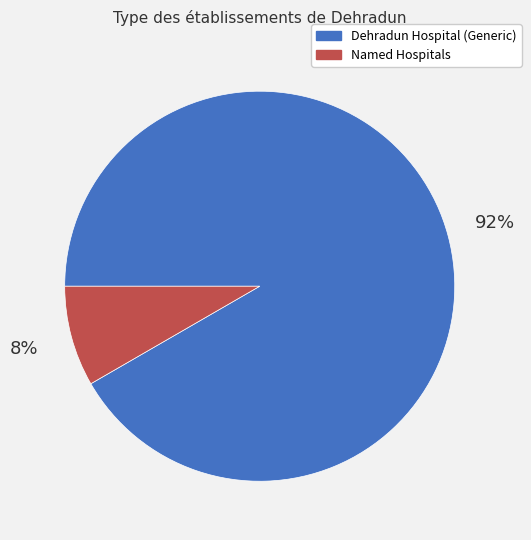

Which has a higher value, Dehradun Hospital (Generic) or Named Hospitals?

Dehradun Hospital (Generic)